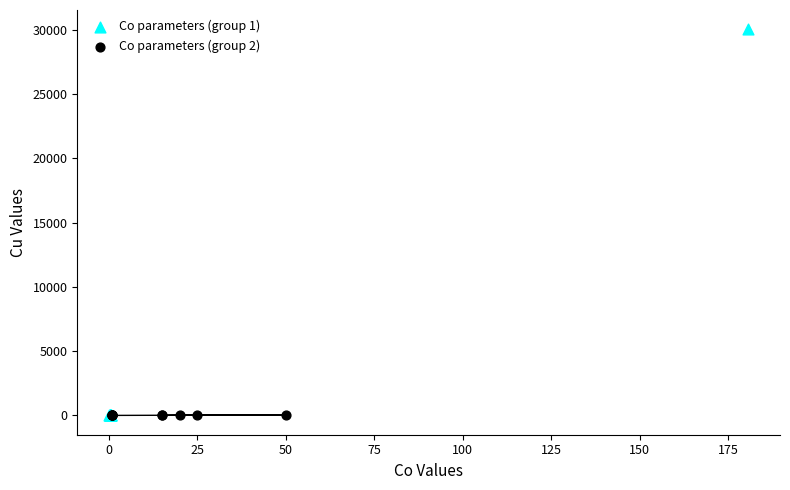

Which series has the largest Y range (max minus min)?

Co parameters (group 1)